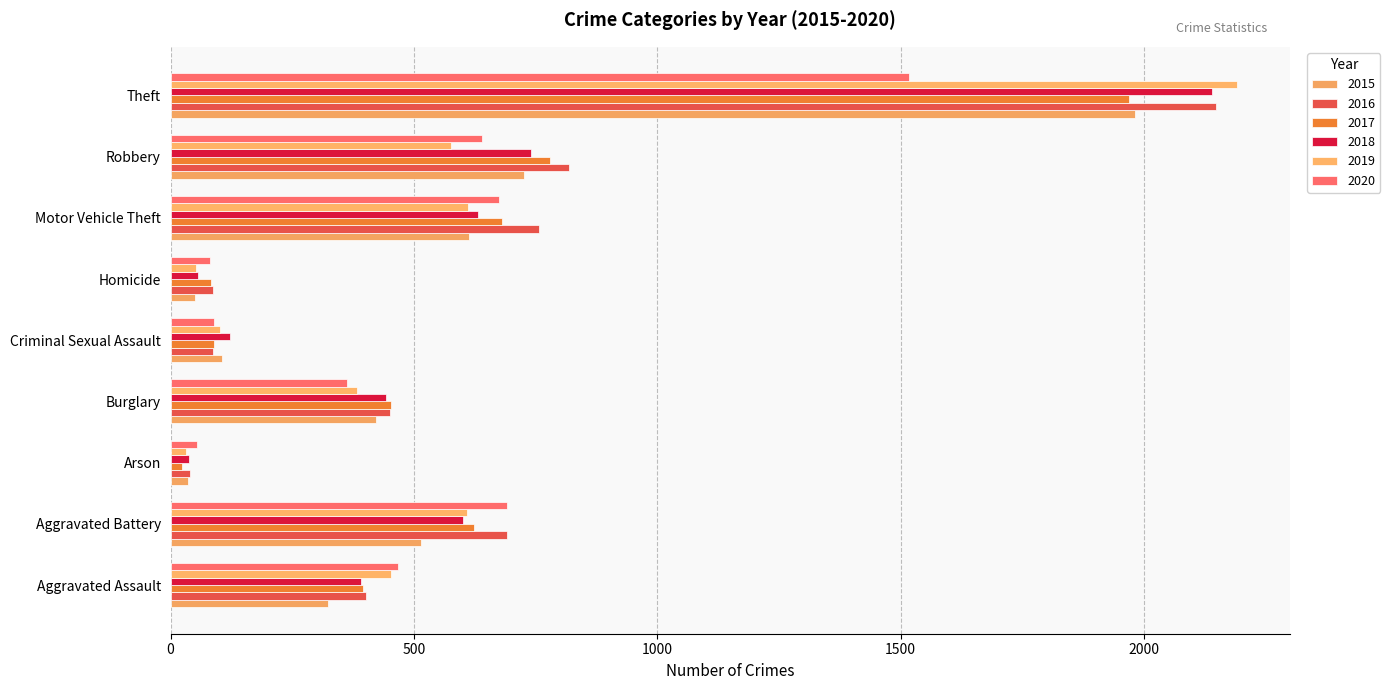

Count the number of categories in the chart.

9